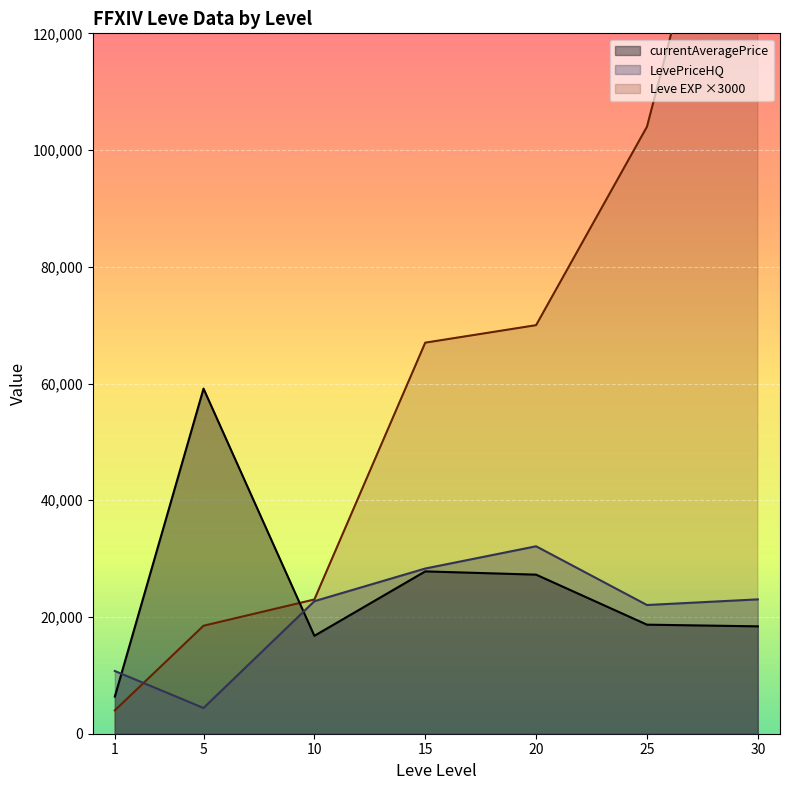

What is the approximate value of LevePriceHQ at 20?

32115.7